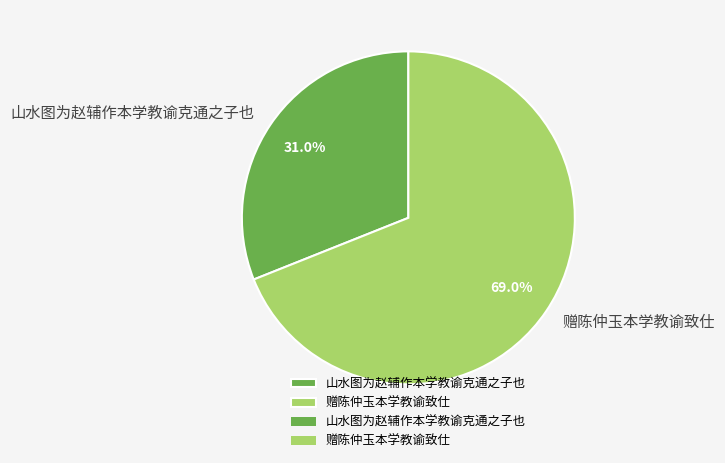

Which slice is the smallest?

山水图为赵辅作本学教谕克通之子也